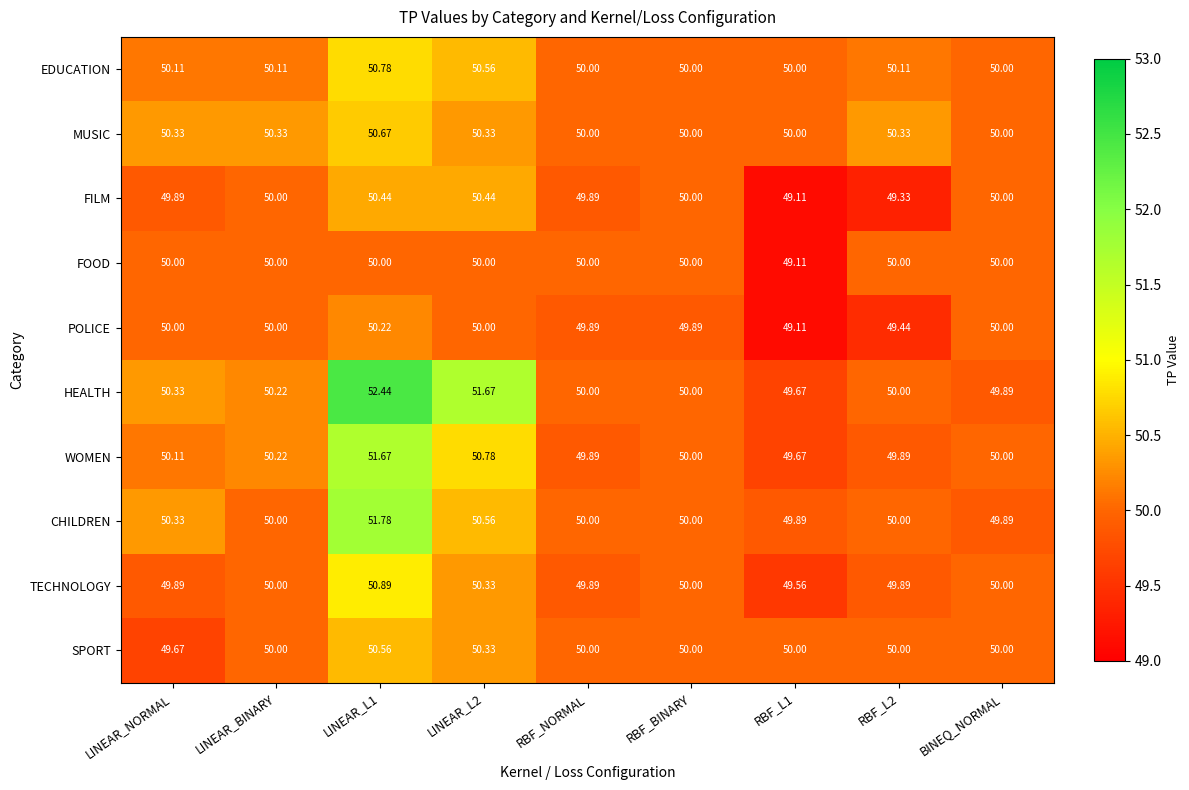

Rank the series by their maximum value, from highest to lowest.

HEALTH, CHILDREN, WOMEN, TECHNOLOGY, EDUCATION, MUSIC, SPORT, FILM, POLICE, FOOD